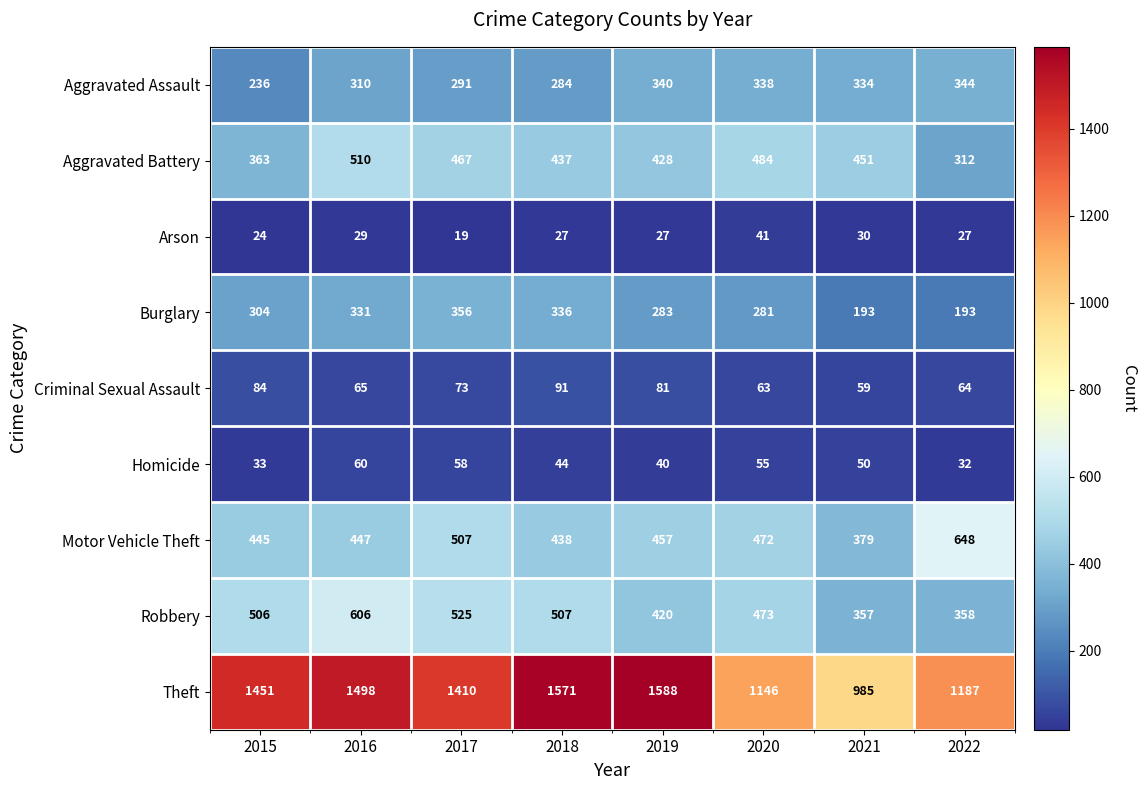

What is the maximum value shown in the chart?

1588